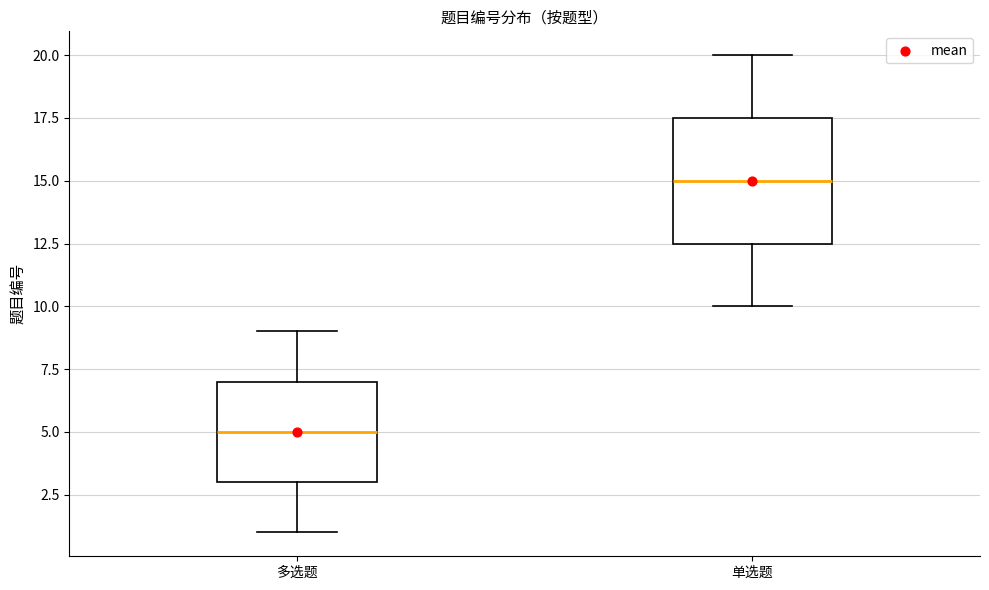

Which box is the tallest, from its lower edge to its upper edge?

单选题